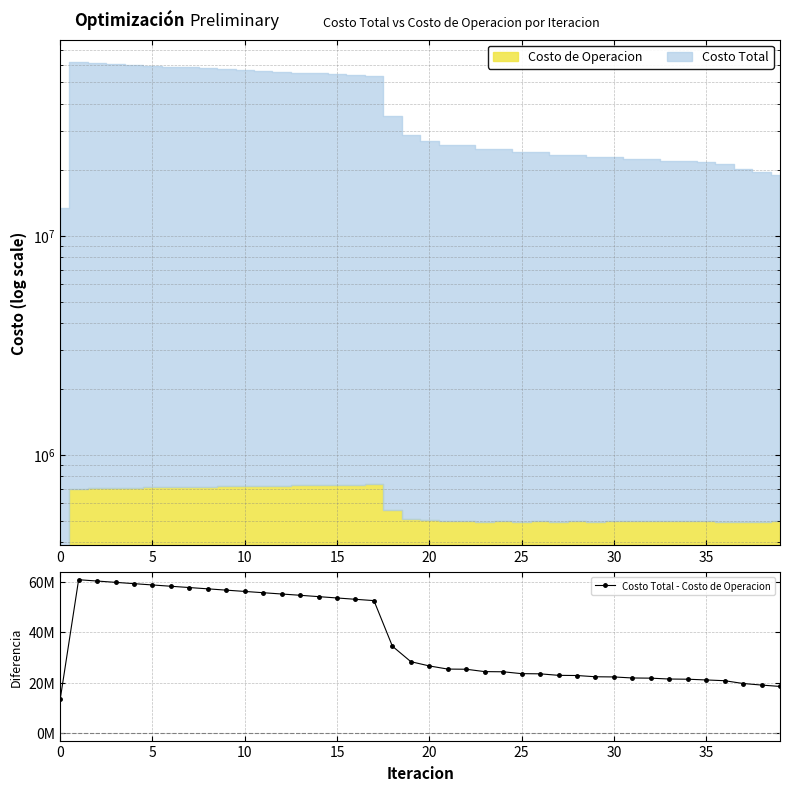

True or false: there are more than 0 points higher than both neighbors.

True